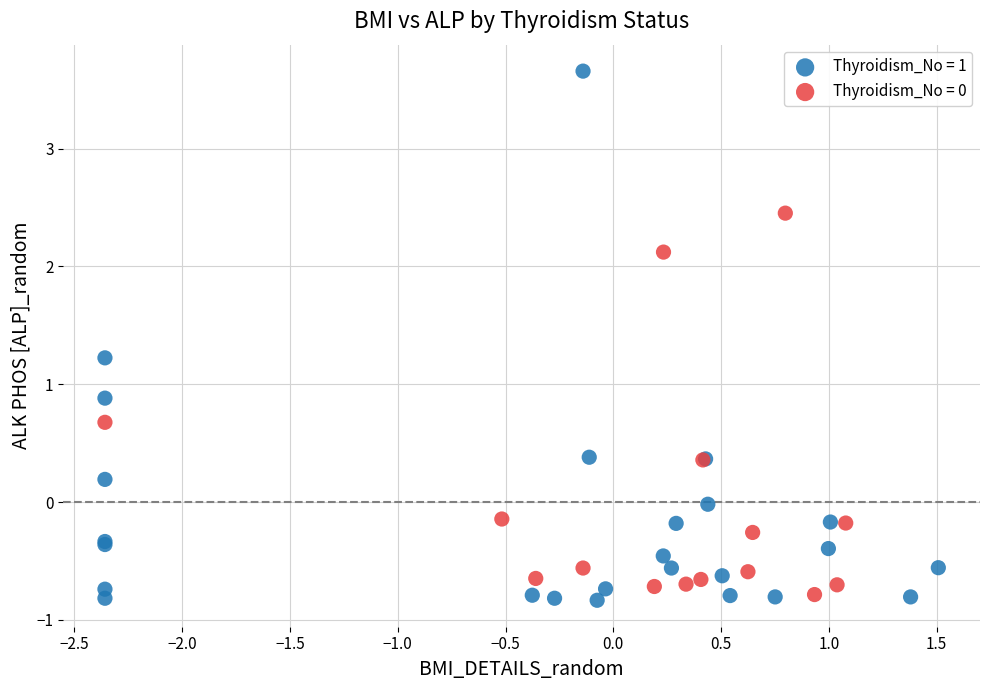

Which series reaches the minimum Y coordinate?

Thyroidism_No = 1